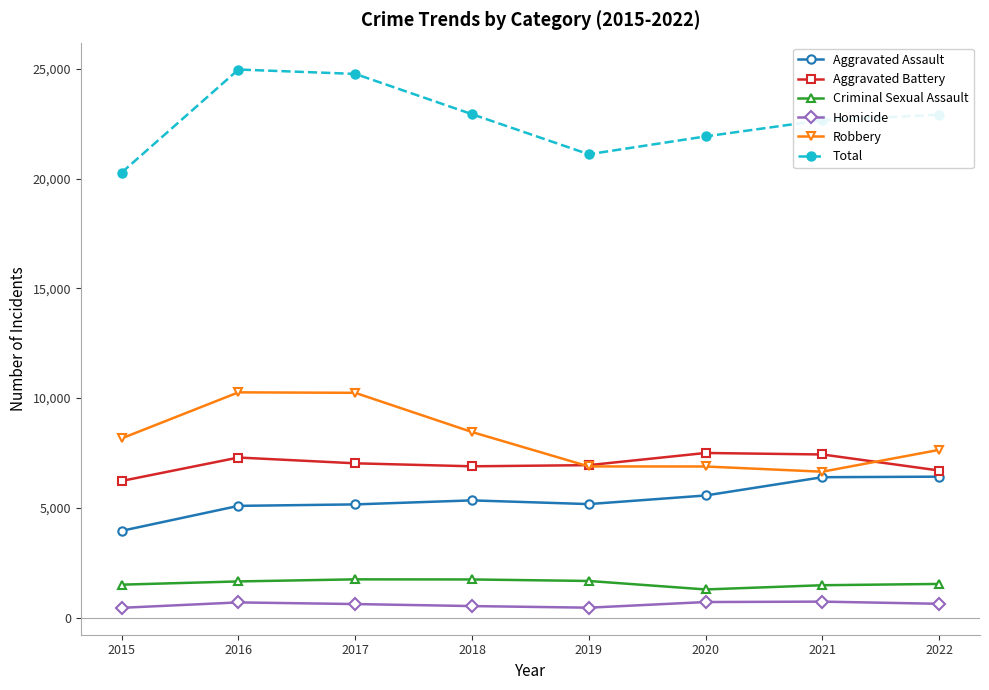

What is the difference between the Homicide values at 2017 and 2016?

75